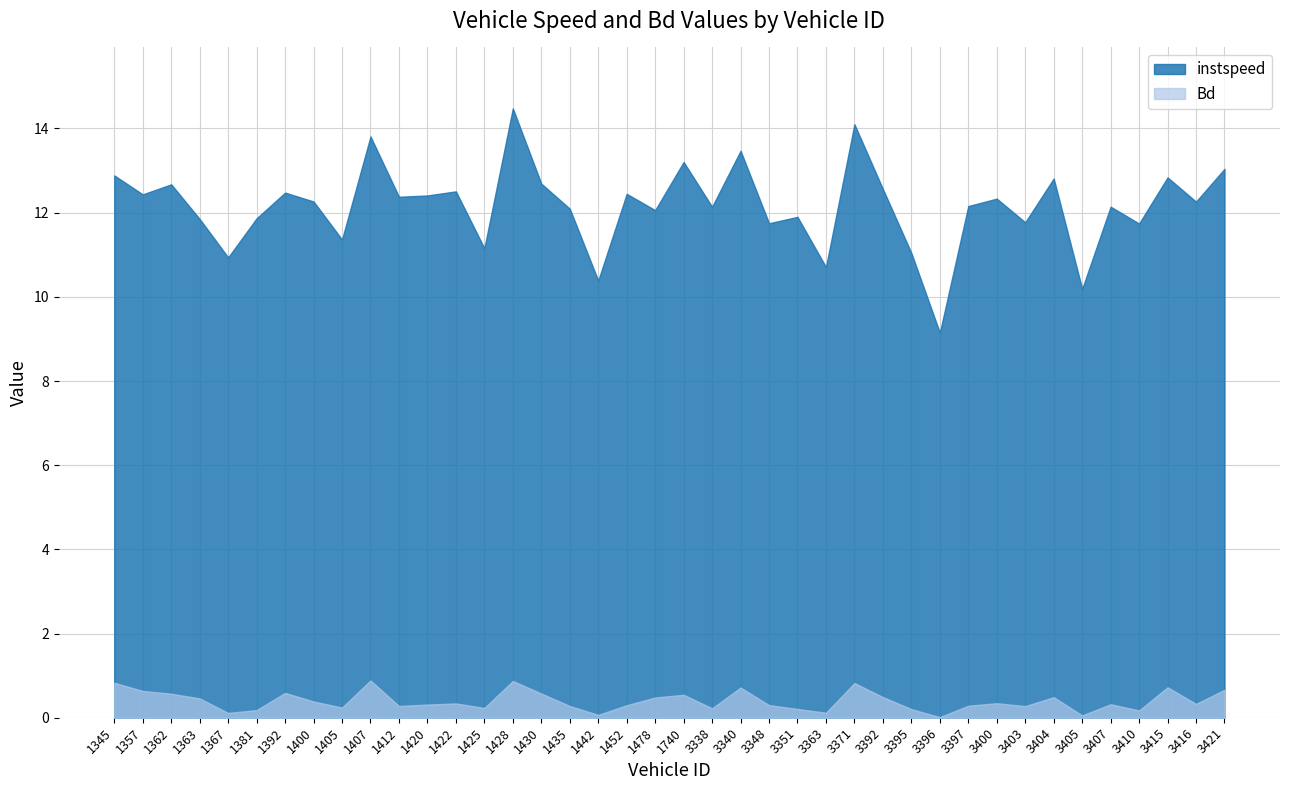

Is the value of Bd at 1362 greater than the value of instspeed at 3397?

No